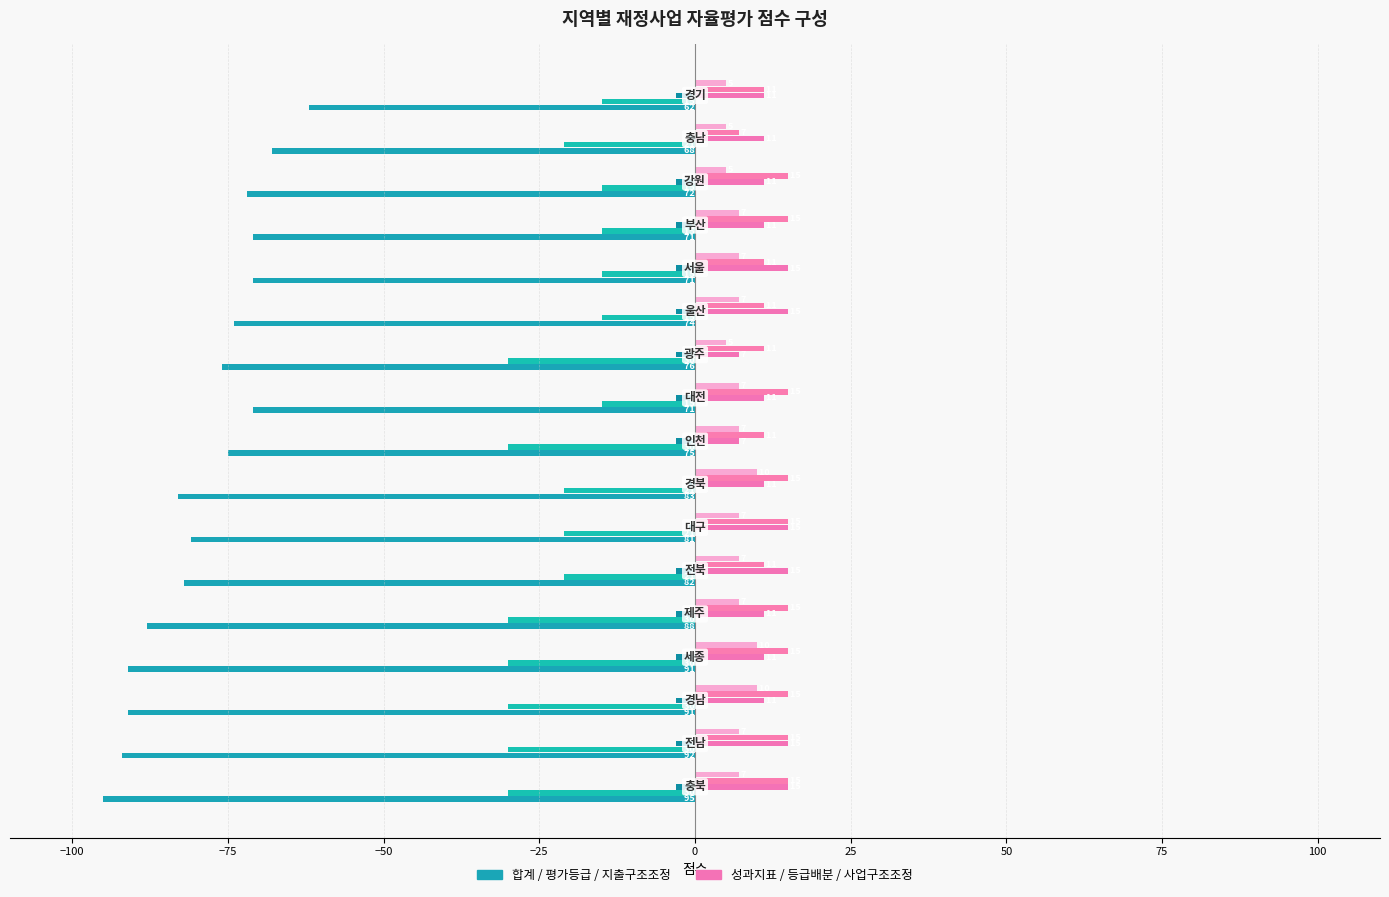

True or false: 3 성과지표 설정 has a value of 7 at 14.

False